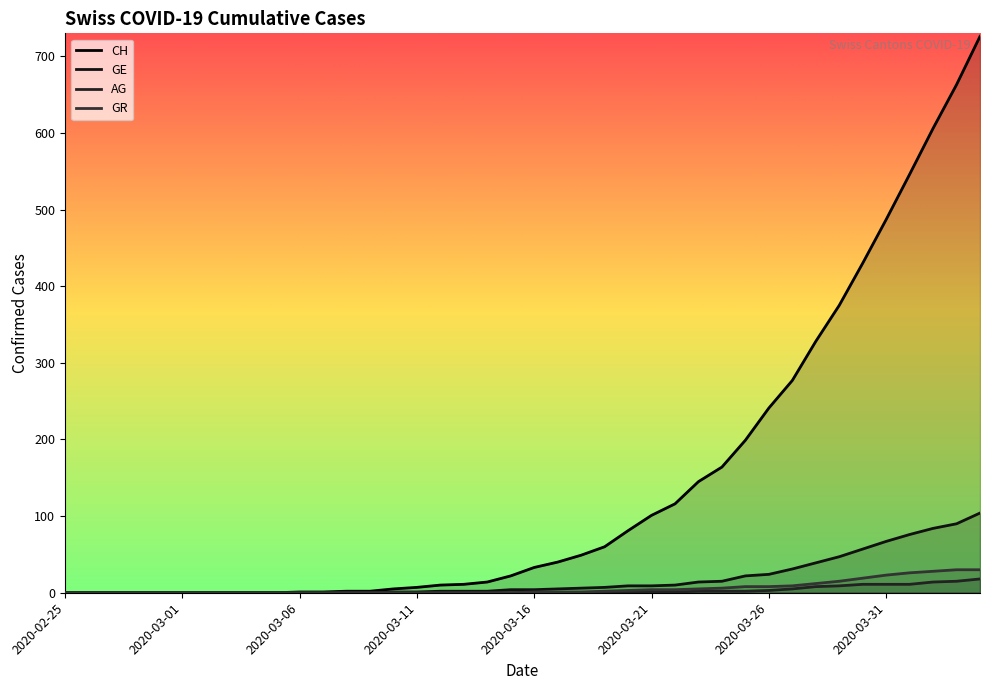

At which category is the sum across all series the highest?

2020-04-04